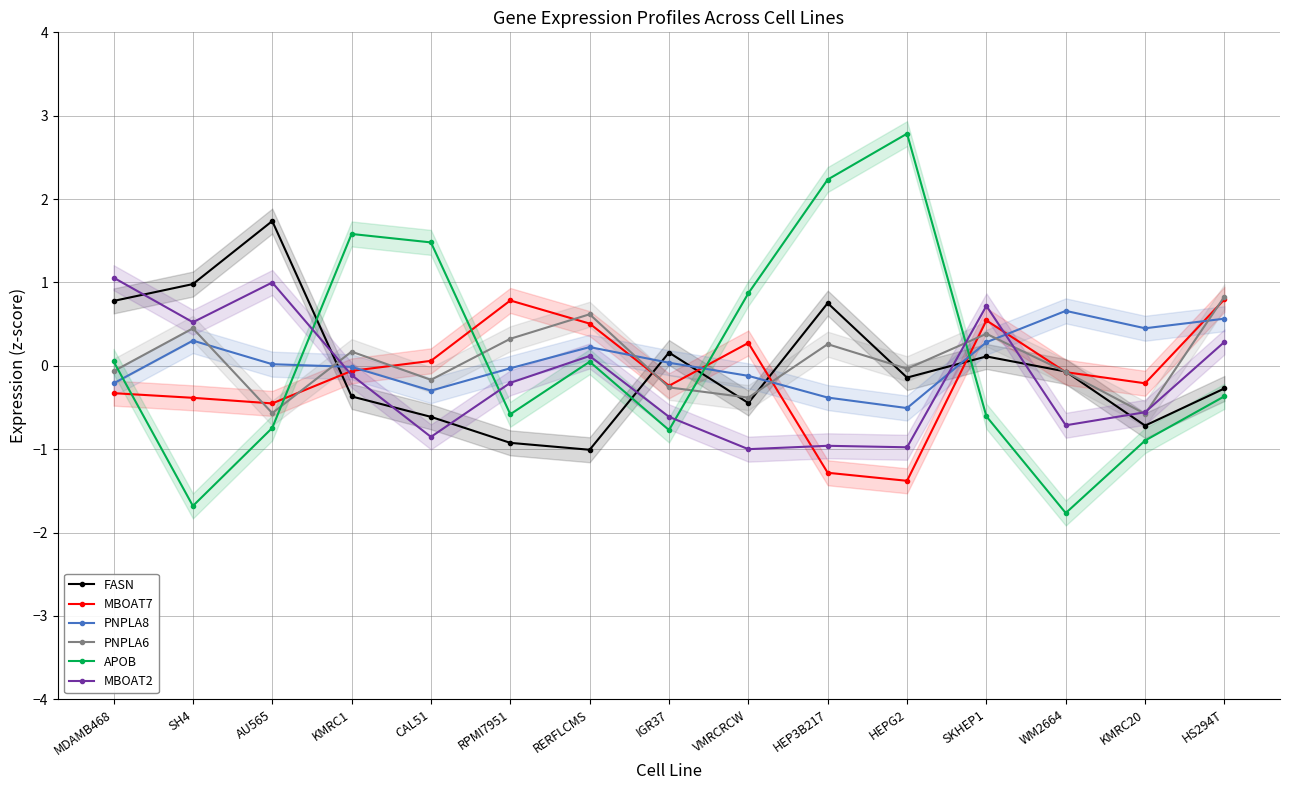

What is the difference between the second highest and second lowest values in the PNPLA6 series?

1.2